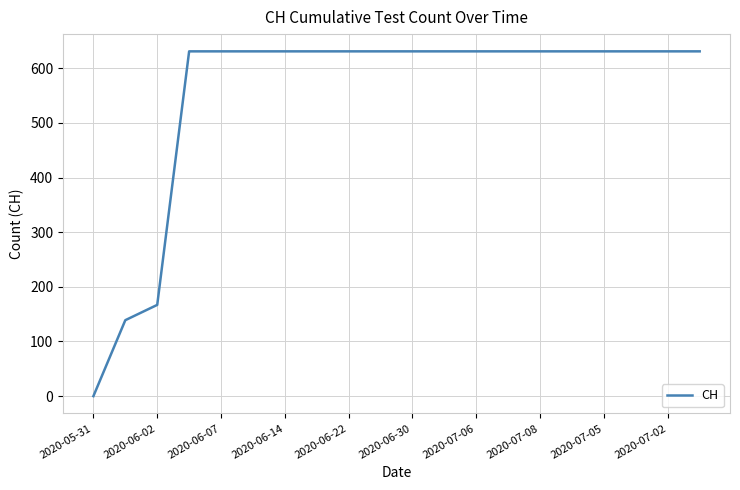

How many values are below 631?

3